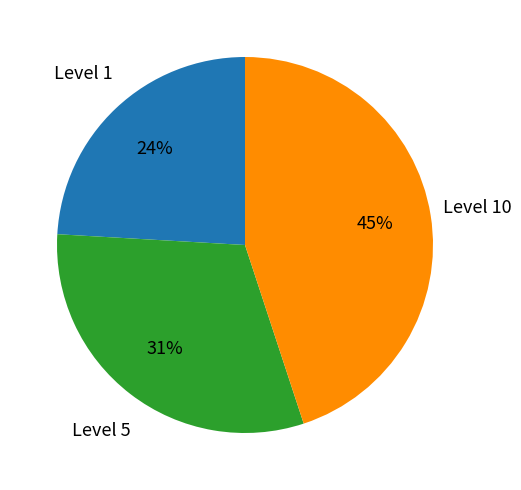

Is there a majority slice in this chart?

No